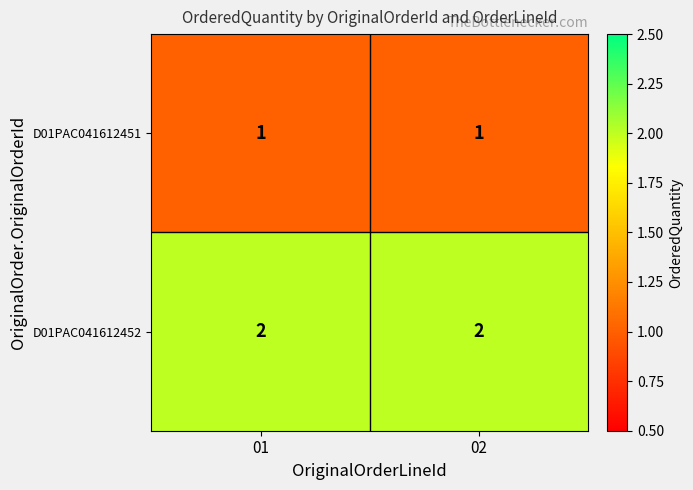

At 01, list the series in order from smallest to largest.

D01PAC041612451, D01PAC041612452